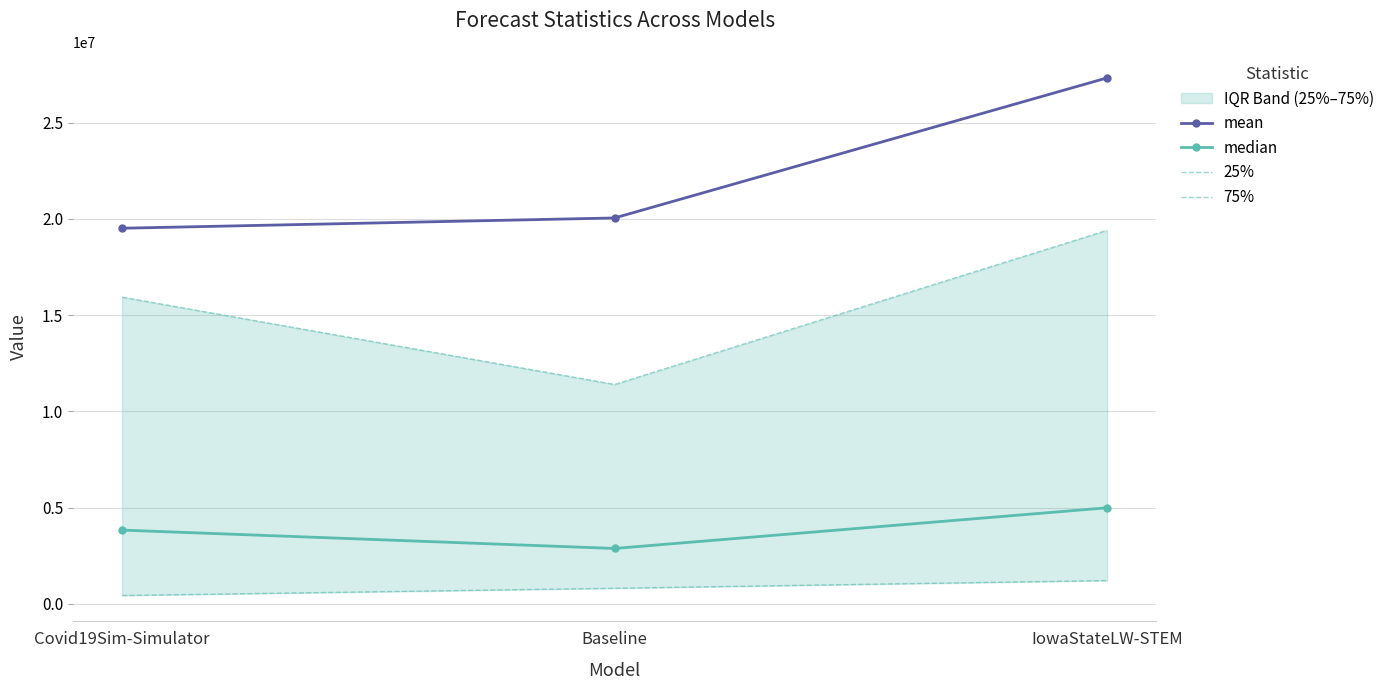

Read the 25% value at Baseline.

803328.1